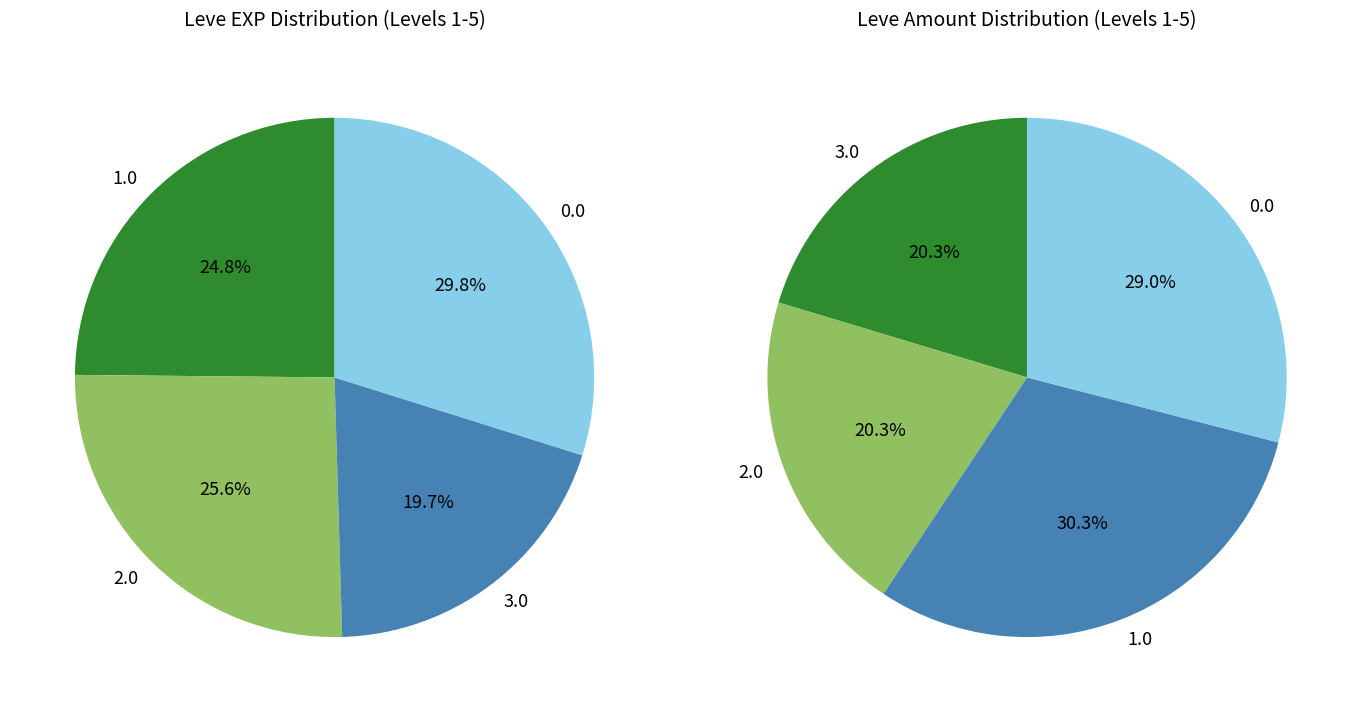

Is Jack-o'-lantern the majority of the pie?

No